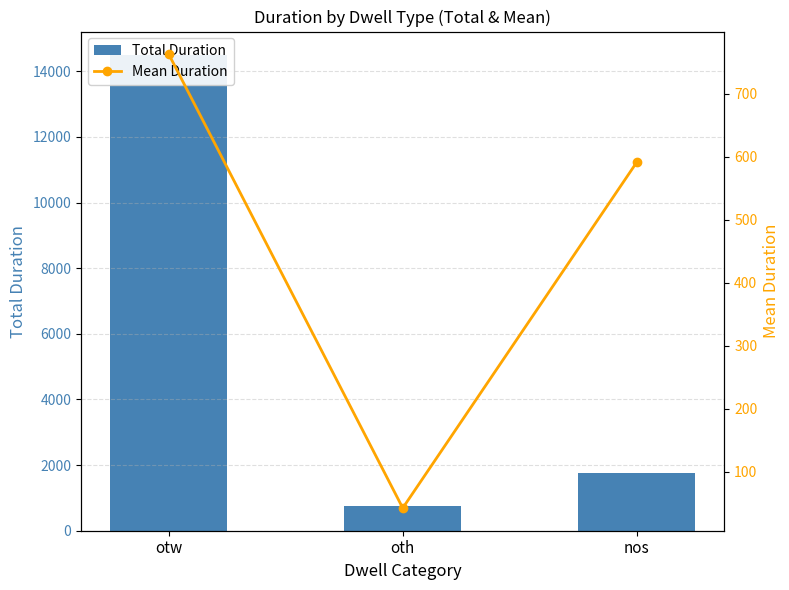

What is the difference between the highest and lowest values at nos?

1182.0